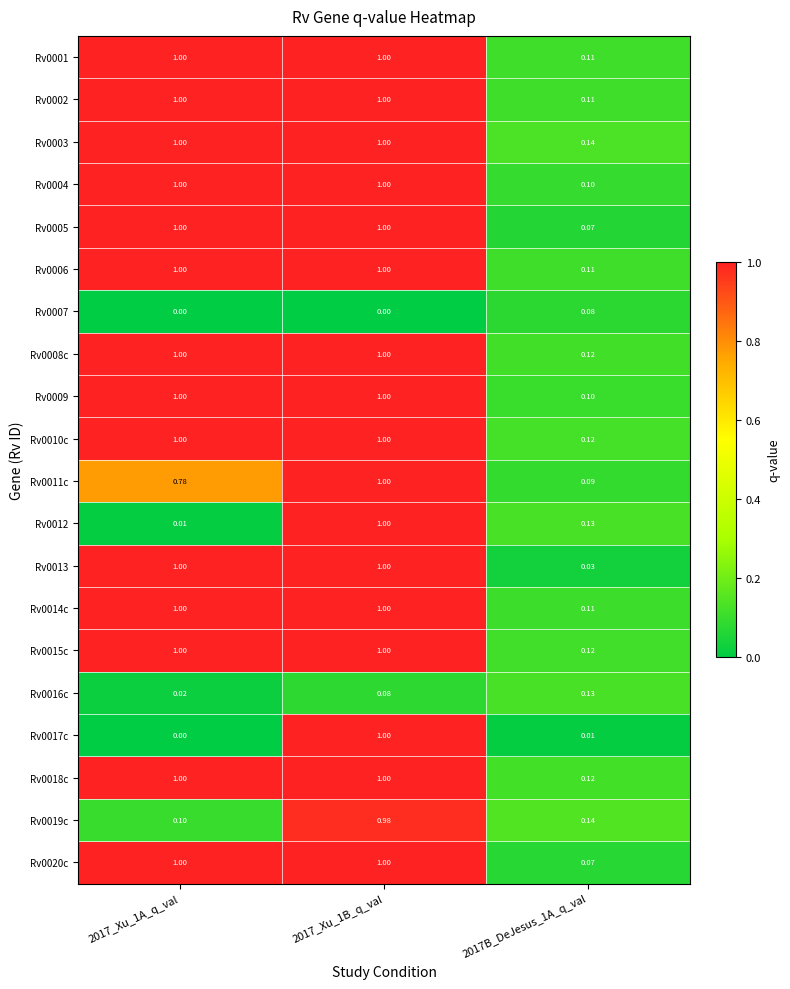

Is the value of Rv0018c at 2017B_DeJesus_1A_q_val greater than the value of Rv0003 at 2017_Xu_1A_q_val?

No